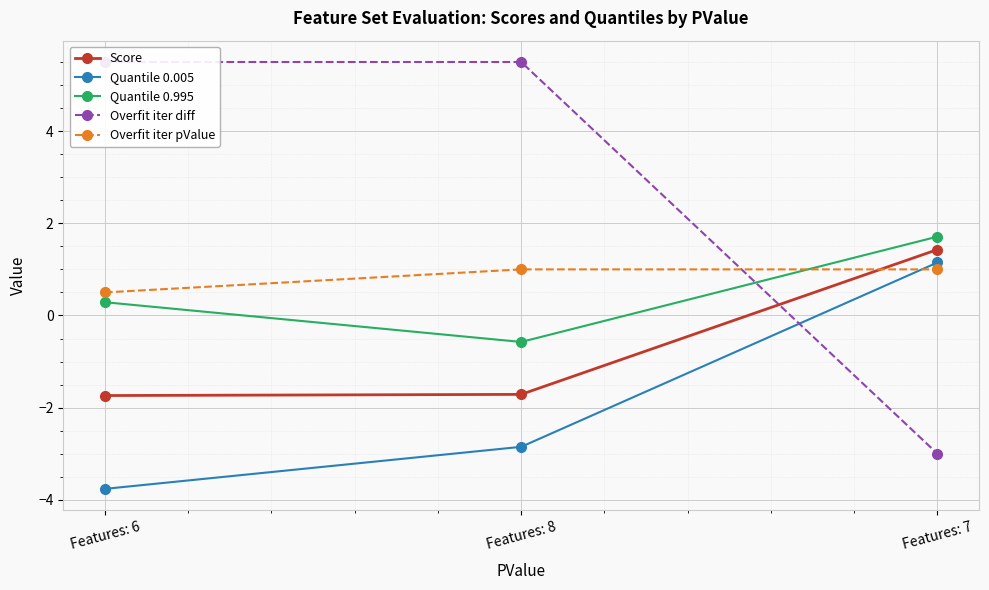

What is the sum of all Quantile 0.005 values?

-5.5